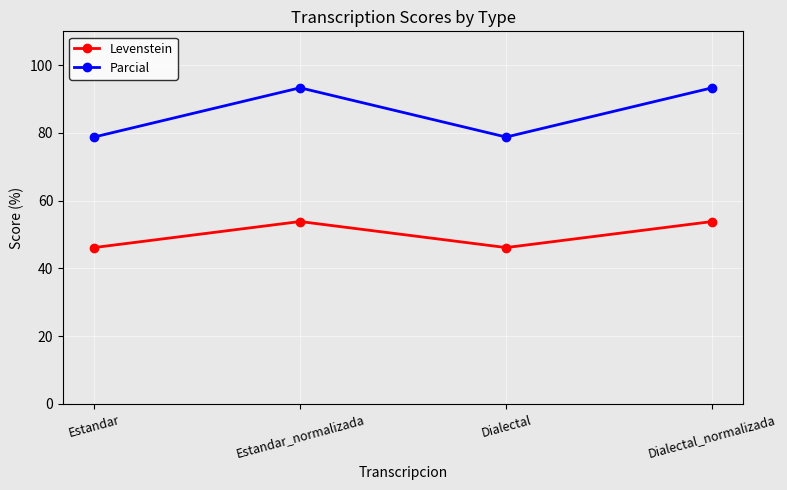

What is the total value across all series at Dialectal?

124.9